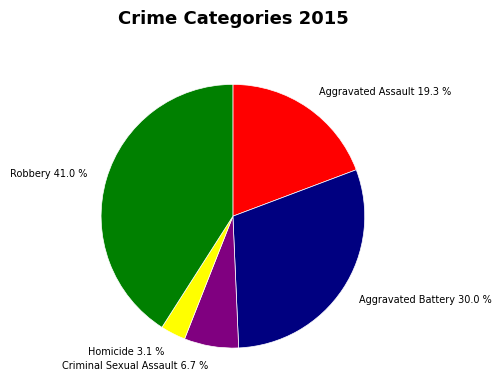

What percentage is NOT represented by Aggravated Battery?

70.0%